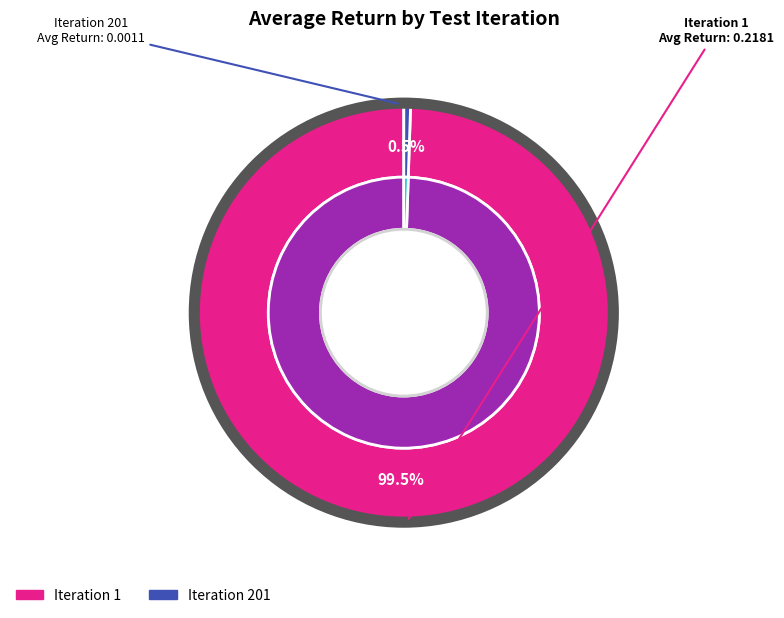

What is the smallest slice in the pie chart?

201